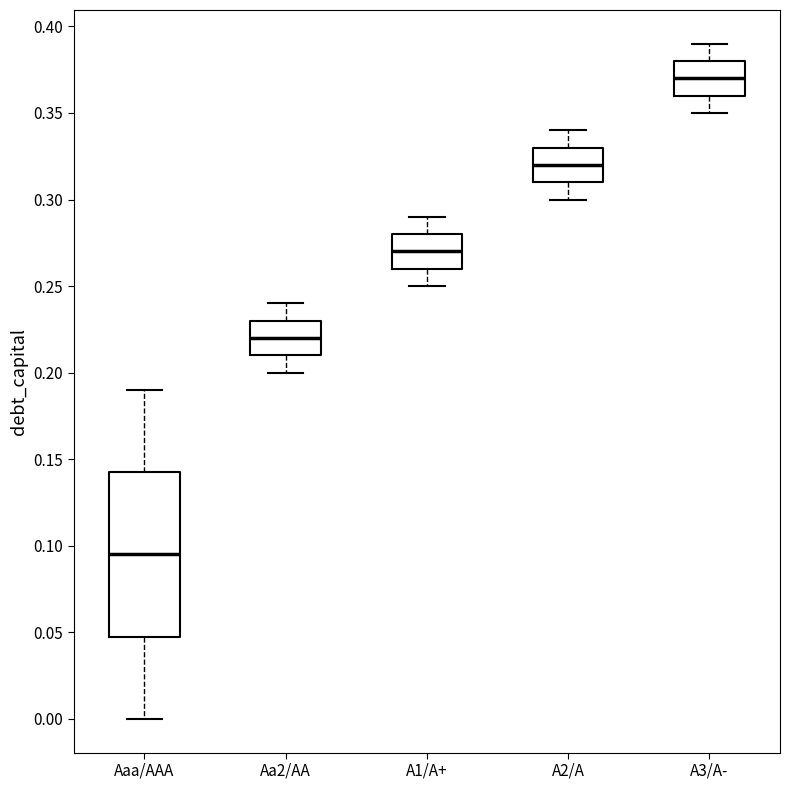

Reading left to right, transcribe this box plot: for each box, give where its median line is, the range the box spans, and where its two whiskers end, as read against the y-axis. The values are not printed on the chart, so give them approximately, as read against the axis.

Aaa/AAA: median 0.095, box 0.050 to 0.145, whiskers 0.000 to 0.190
Aa2/AA: median 0.220, box 0.210 to 0.230, whiskers 0.200 to 0.240
A1/A+: median 0.270, box 0.260 to 0.280, whiskers 0.250 to 0.290
A2/A: median 0.320, box 0.310 to 0.330, whiskers 0.300 to 0.340
A3/A-: median 0.370, box 0.360 to 0.380, whiskers 0.350 to 0.390